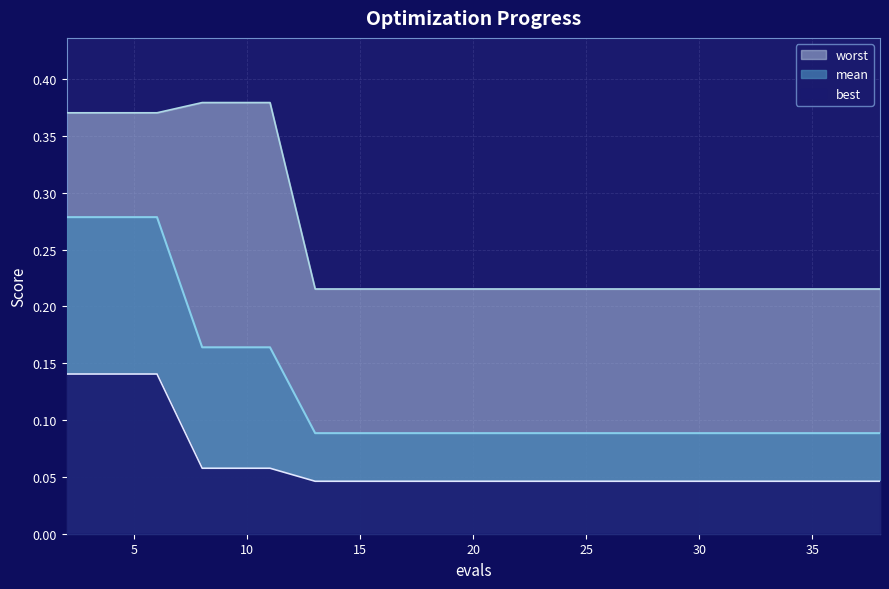

Which label corresponds to the smallest value in the chart?

13